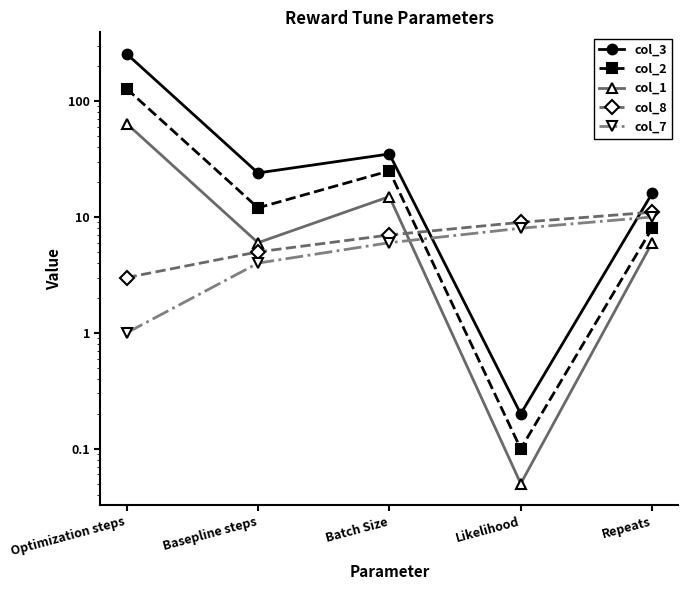

What is the sum of all col_8 values?

35.0